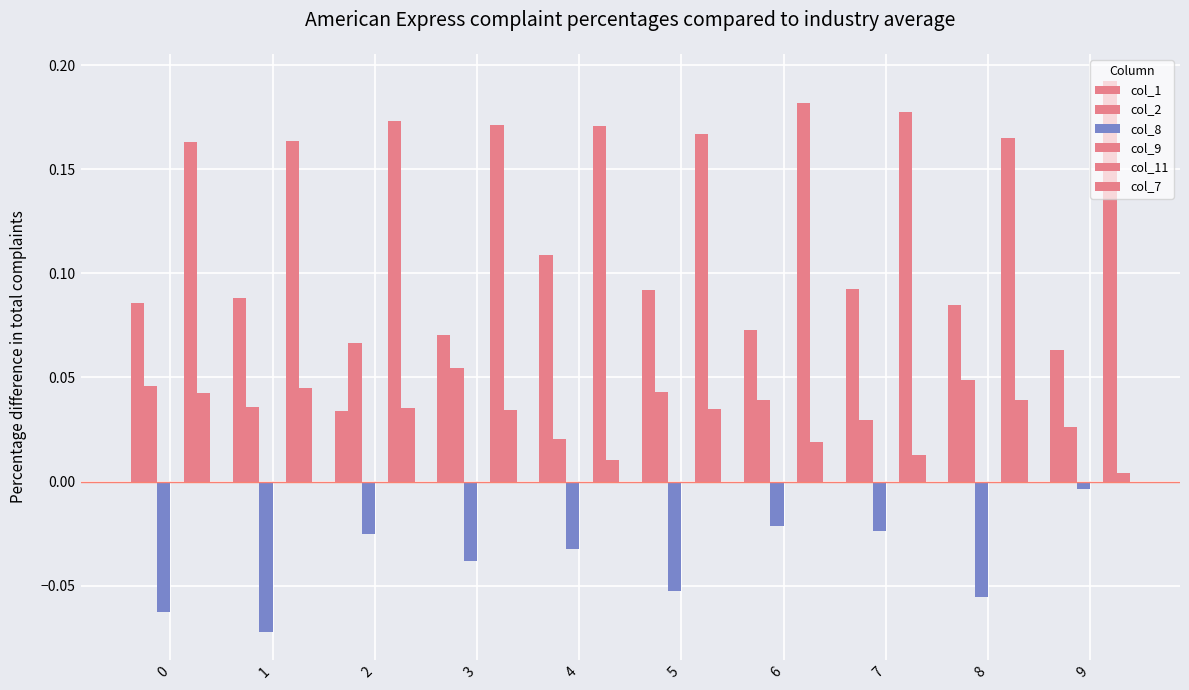

Which category has the lowest value across all series?

1